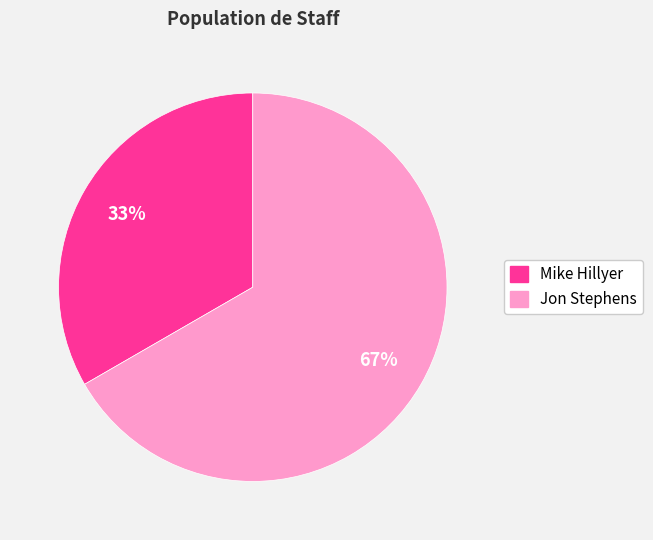

How many slices are in this pie chart?

2